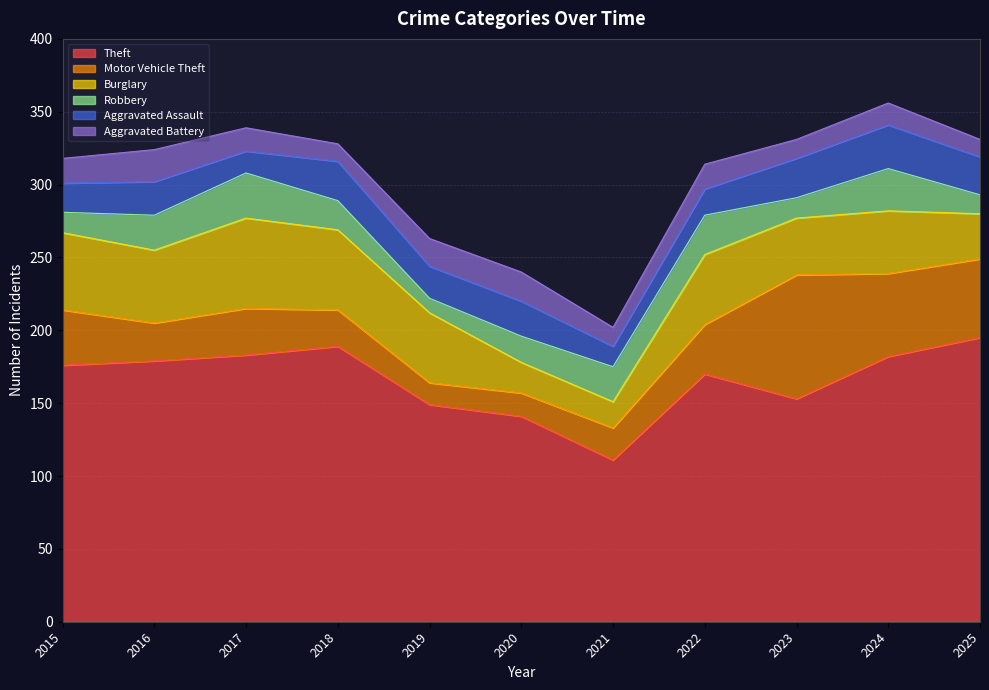

How many intersections are there between Aggravated Assault and Motor Vehicle Theft?

2